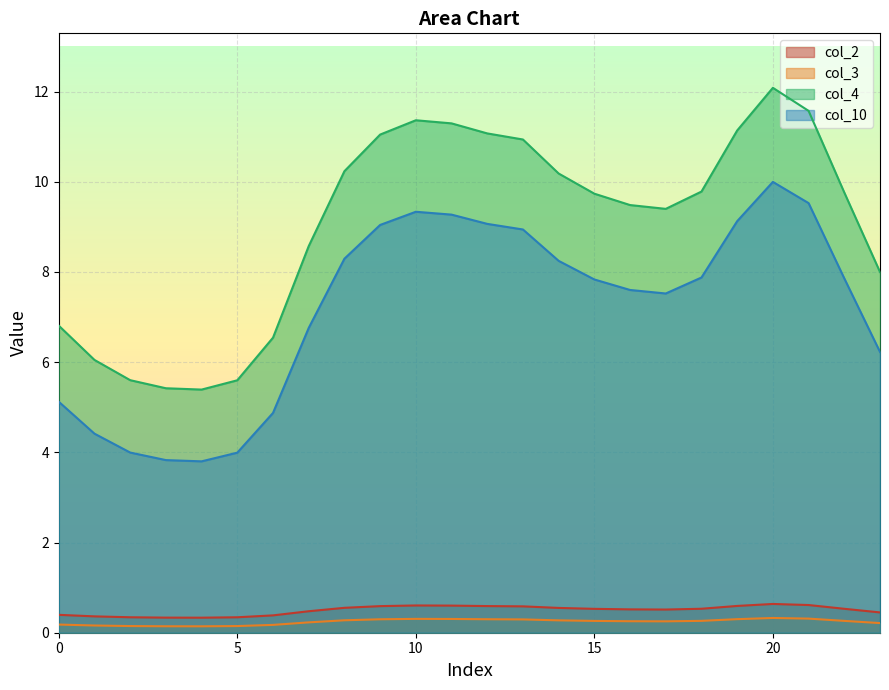

Reading left to right, extract all data points from this chart.

col_2: 0=0.4	1=0.4	2=0.3	3=0.3	4=0.3	5=0.3	6=0.4	7=0.5	8=0.6	9=0.6	10=0.6	11=0.6	12=0.6	13=0.6	14=0.5	15=0.5	16=0.5	17=0.5	18=0.5	19=0.6	20=0.6	21=0.6	22=0.5	23=0.5
col_3: 0=0.2	1=0.2	2=0.1	3=0.1	4=0.1	5=0.1	6=0.2	7=0.2	8=0.3	9=0.3	10=0.3	11=0.3	12=0.3	13=0.3	14=0.3	15=0.3	16=0.3	17=0.3	18=0.3	19=0.3	20=0.3	21=0.3	22=0.3	23=0.2
col_4: 0=6.8	1=6.0	2=5.6	3=5.4	4=5.4	5=5.6	6=6.5	7=8.6	8=10.2	9=11.0	10=11.4	11=11.3	12=11.1	13=10.9	14=10.2	15=9.7	16=9.5	17=9.4	18=9.8	19=11.1	20=12.1	21=11.6	22=9.8	23=8.0
col_10: 0=5.1	1=4.4	2=4.0	3=3.8	4=3.8	5=4.0	6=4.9	7=6.8	8=8.3	9=9.0	10=9.3	11=9.3	12=9.1	13=8.9	14=8.2	15=7.8	16=7.6	17=7.5	18=7.9	19=9.1	20=10.0	21=9.5	22=7.9	23=6.2